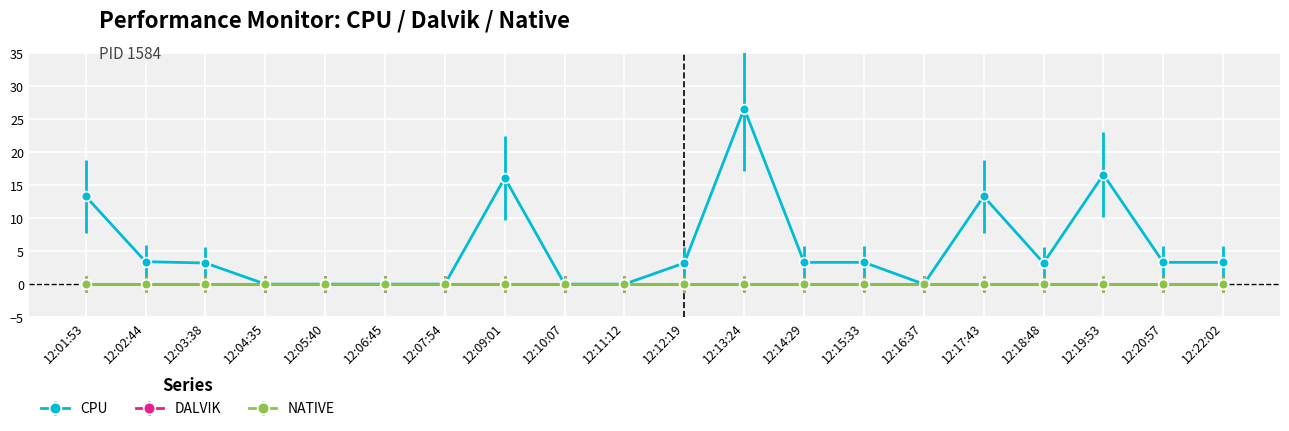

Does the chart have visible grid lines?

Yes